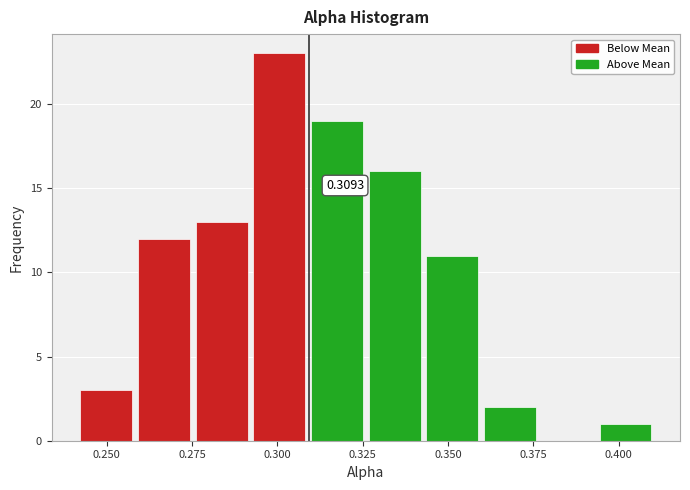

Read against the x-axis, roughly where is the centre of the tallest bar?

0.300